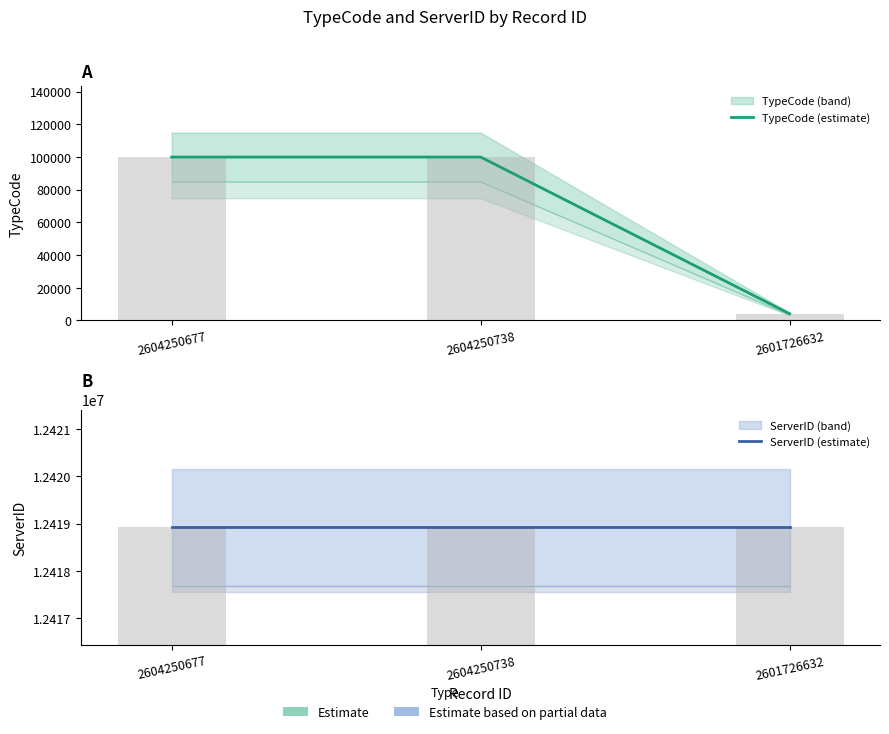

Is the value of TypeCode (estimate) at 2601726632 greater than the value of ServerID (estimate) at 2604250738?

No